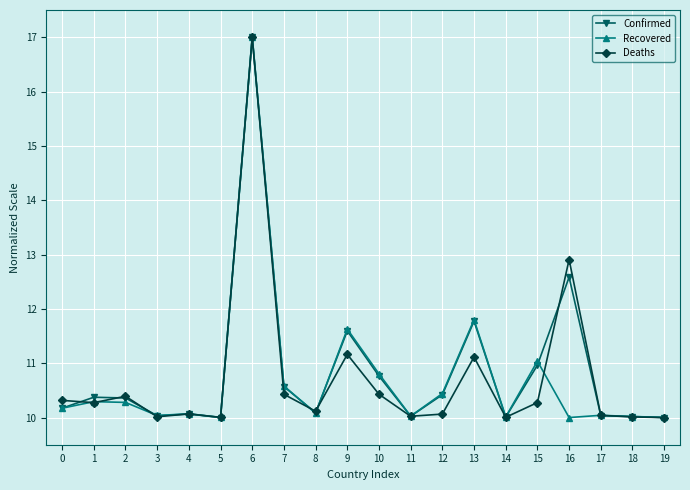

Which series has the largest total across all categories?

Confirmed